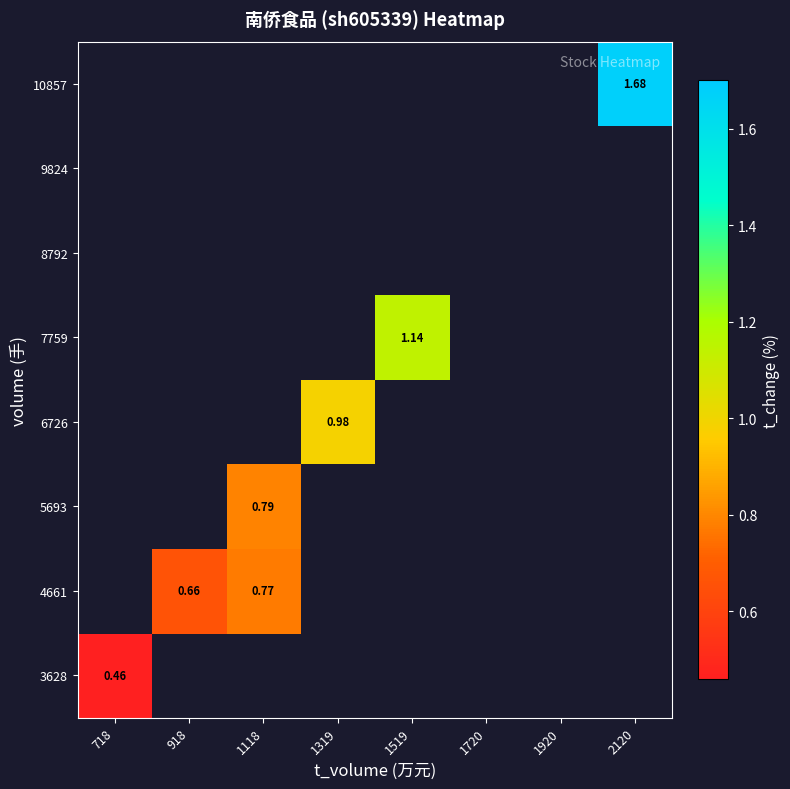

What is the maximum value shown in the chart?

1.7